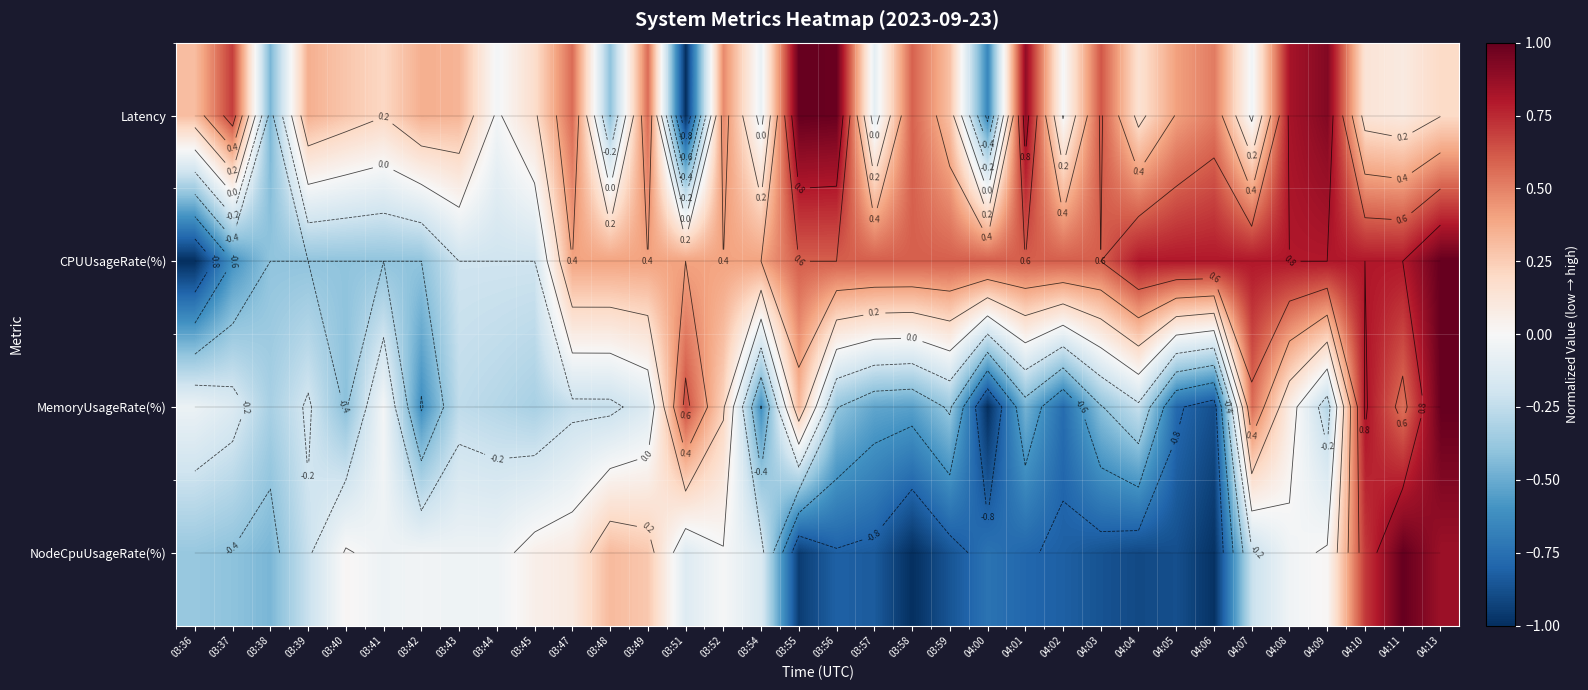

What is the lowest value of the Latency series?

-1.0